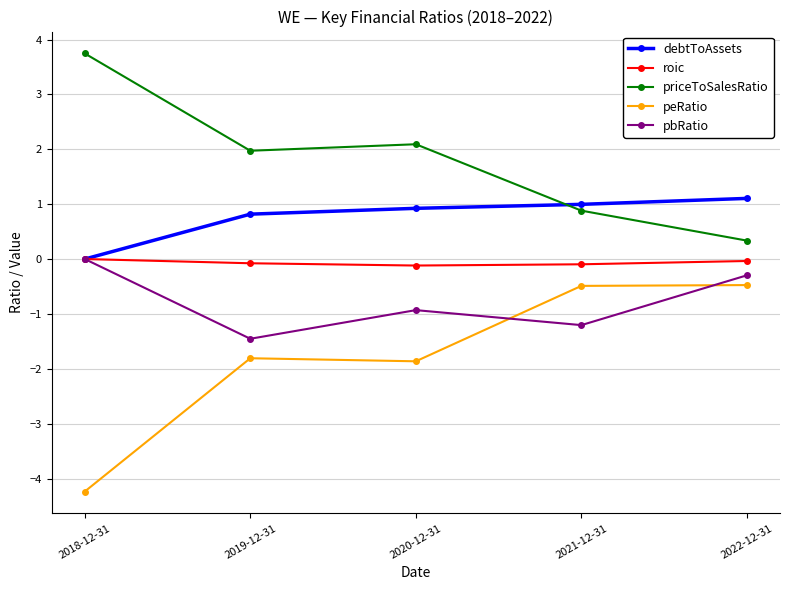

Rank the series by their average value, from highest to lowest.

priceToSalesRatio, debtToAssets, roic, pbRatio, peRatio